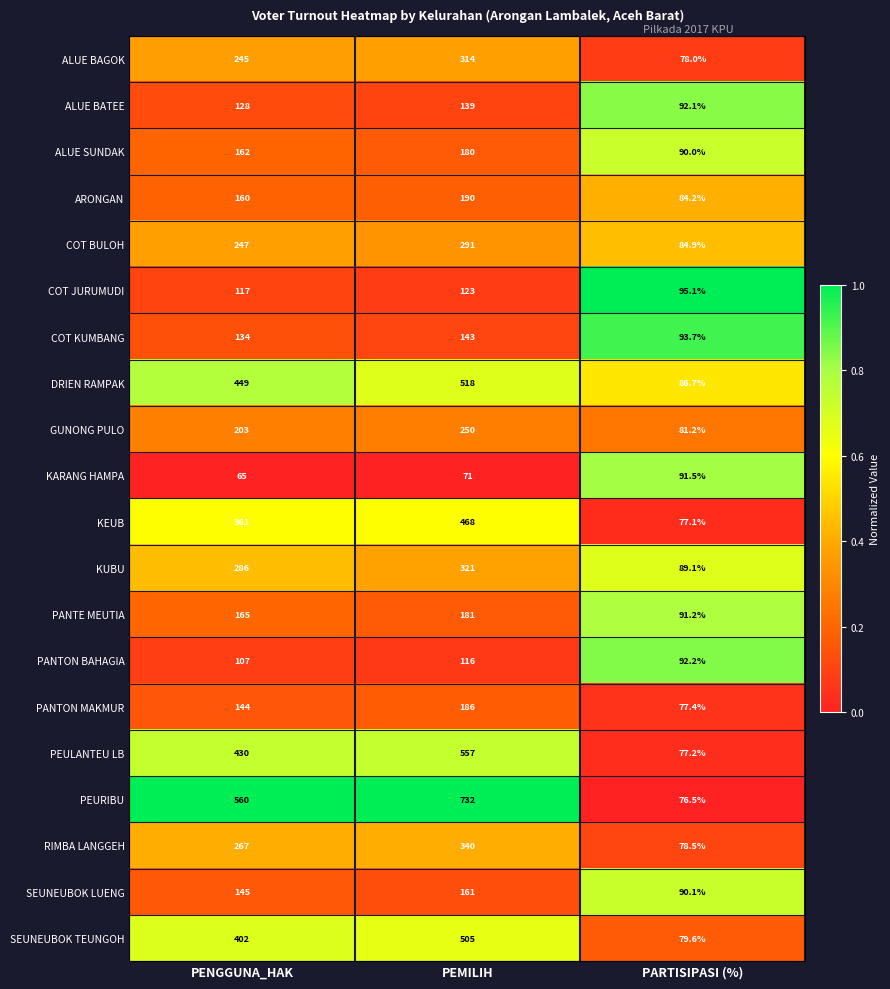

At which label does PANTE MEUTIA reach its minimum?

PARTISIPASI (%)